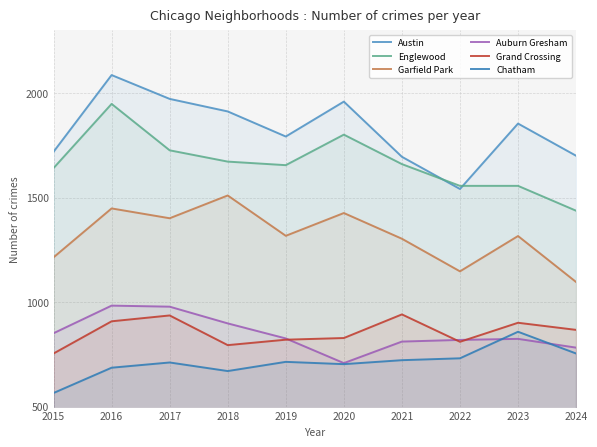

What is the difference between the second highest and minimum values in the Auburn Gresham series?

270